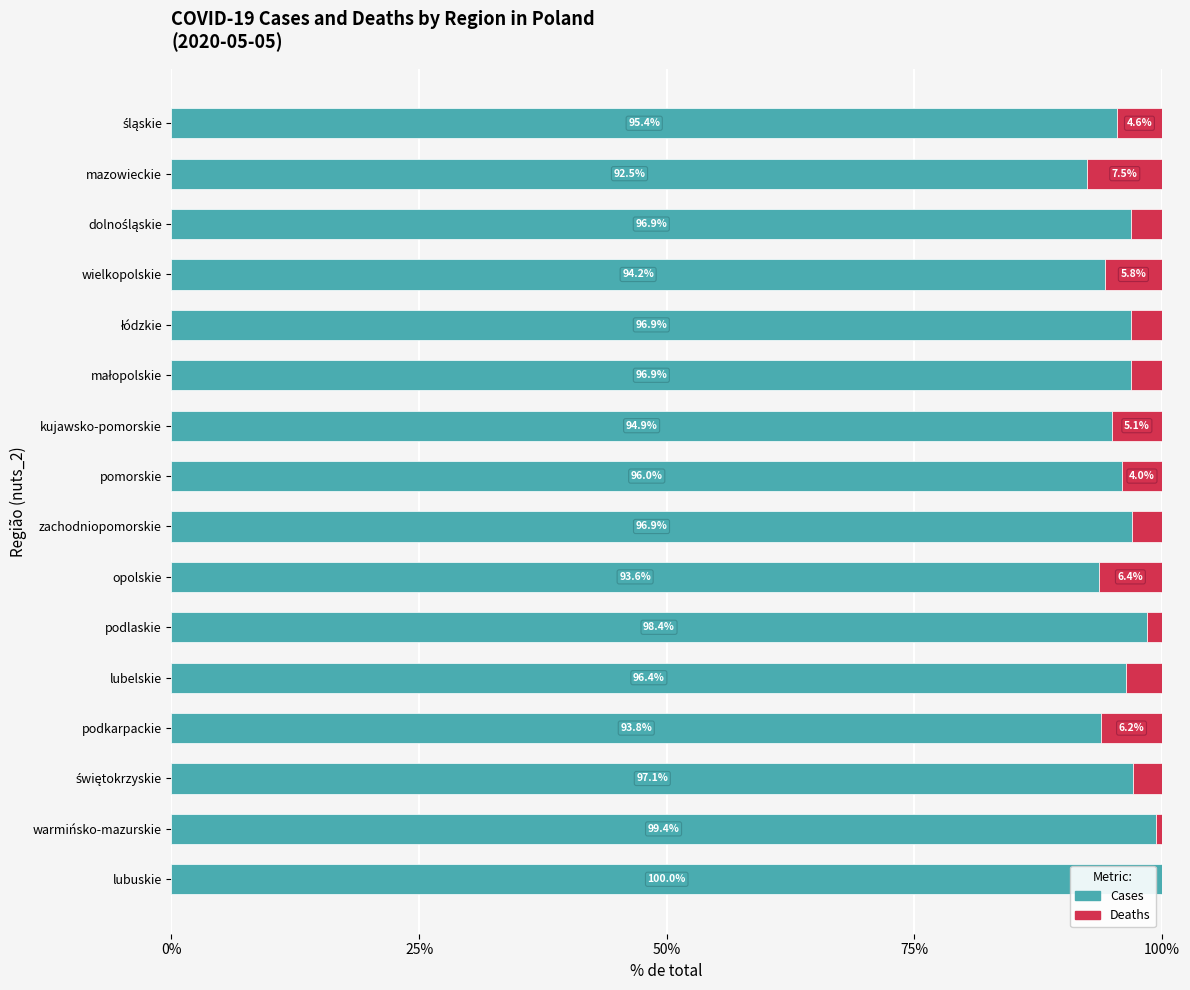

What is the total value across all series at zachodniopomorskie?

100.0